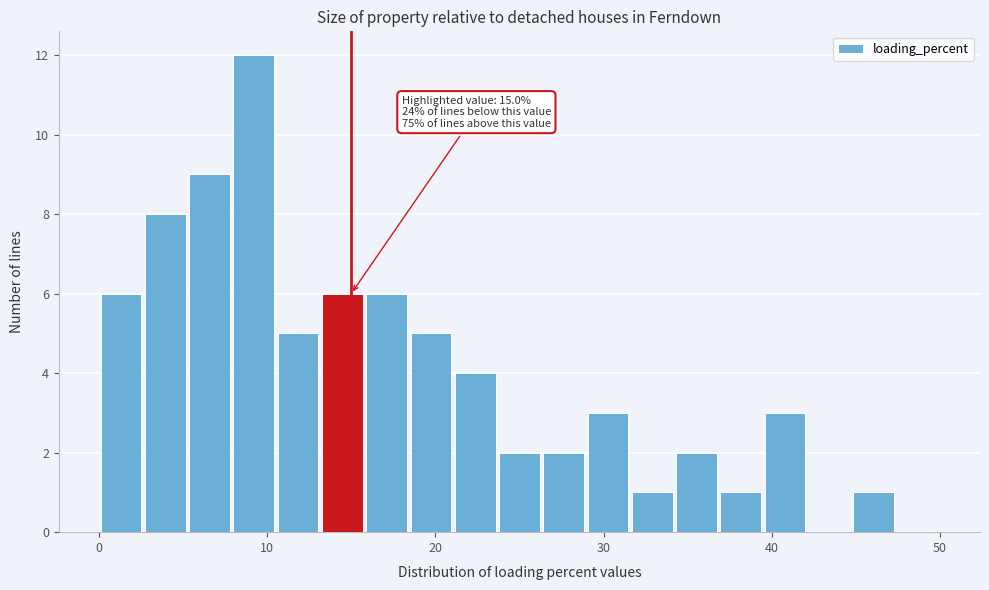

Around what value on the x-axis is the tallest bar? Give the approximate position of its centre, as read against the axis.

9